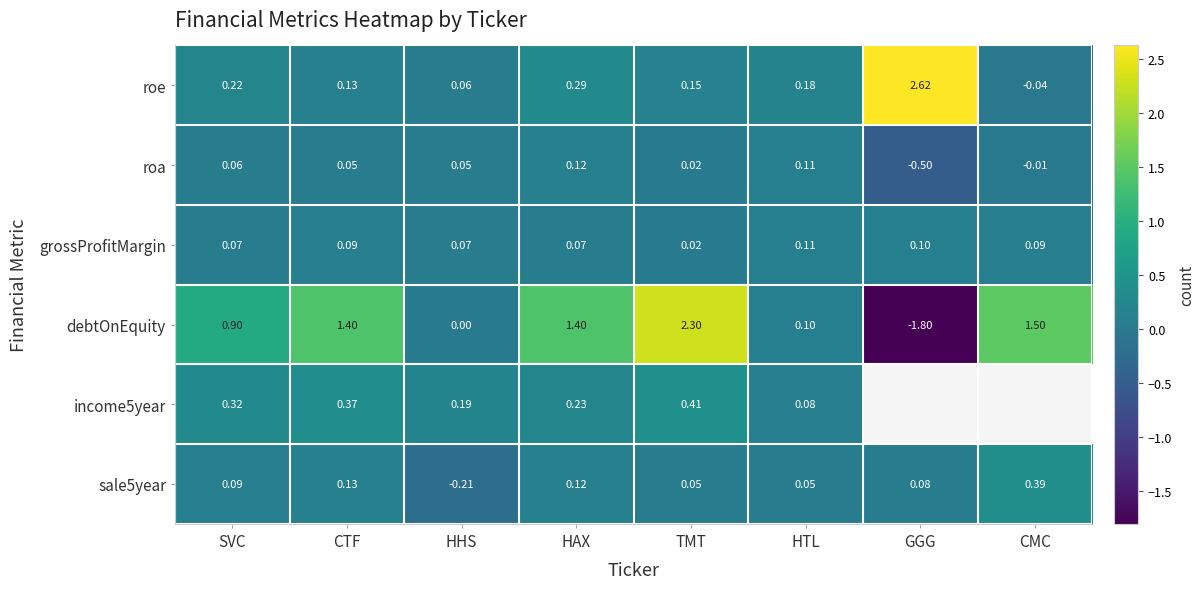

At which label does roa reach its minimum?

GGG